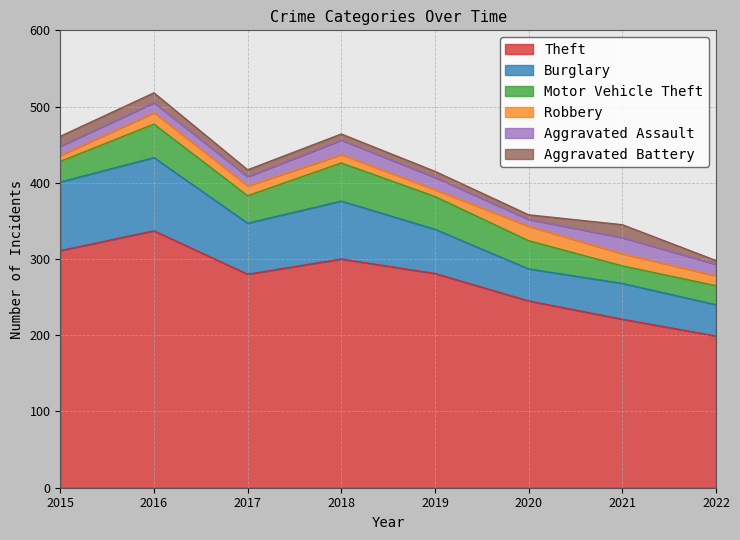

Reading right to left, transcribe all the data shown in this chart.

Theft: 199	221	245	281	300	280	337	311
Burglary: 41	47	42	58	76	67	96	90
Motor Vehicle Theft: 25	23	37	43	50	36	44	27
Robbery: 13	16	19	9	11	13	15	8
Aggravated Assault: 15	21	9	16	19	12	13	12
Aggravated Battery: 5	17	6	8	8	9	13	13